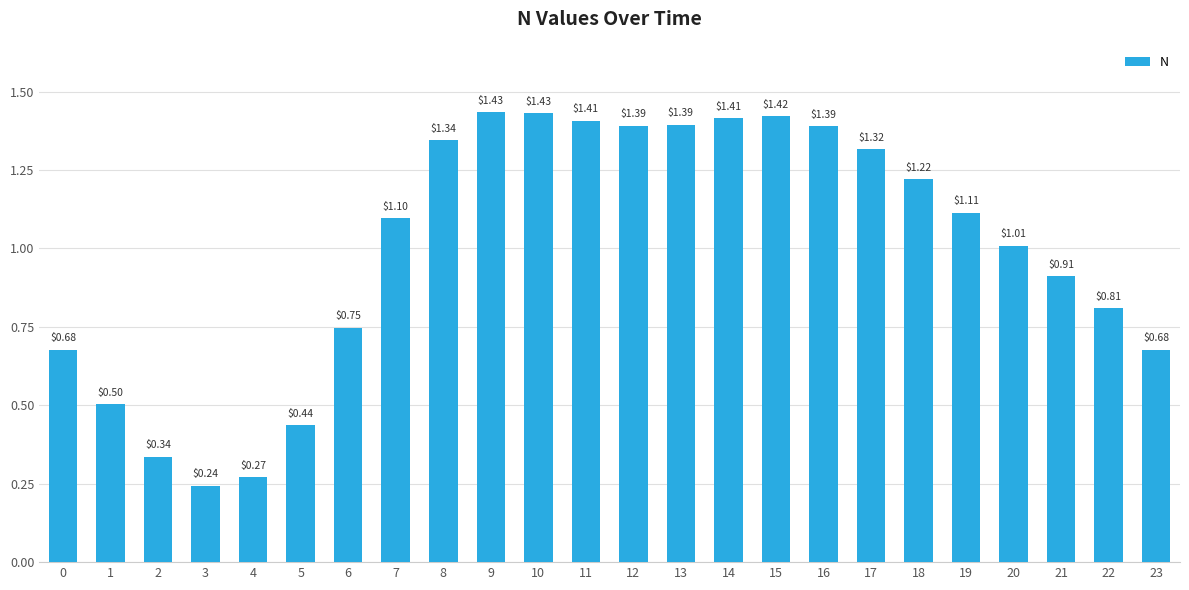

What is the change in value from 3 to 9?

+1.2